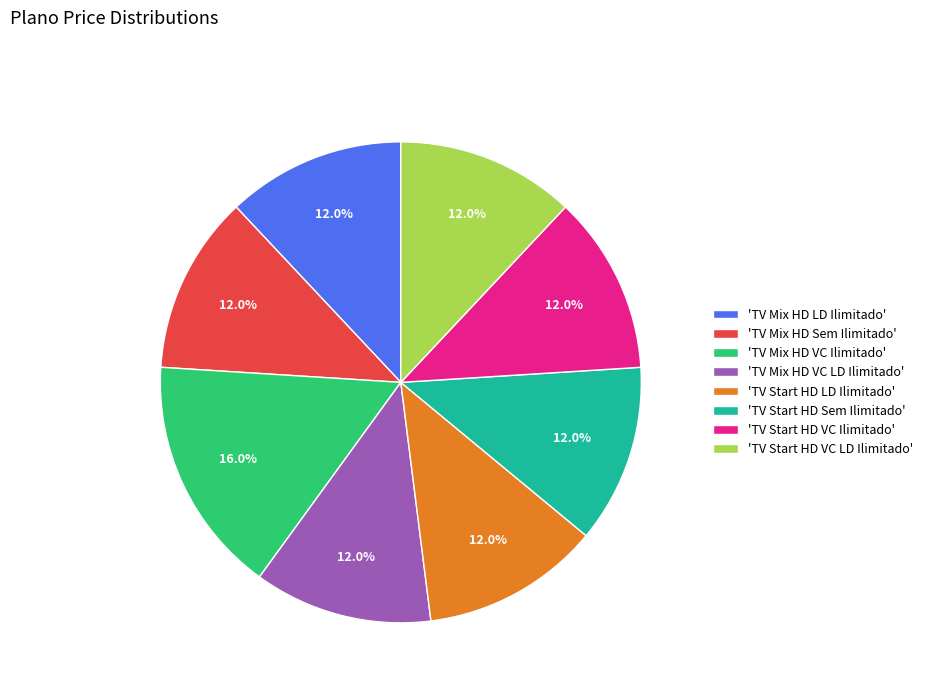

How many slices are in this pie chart?

8